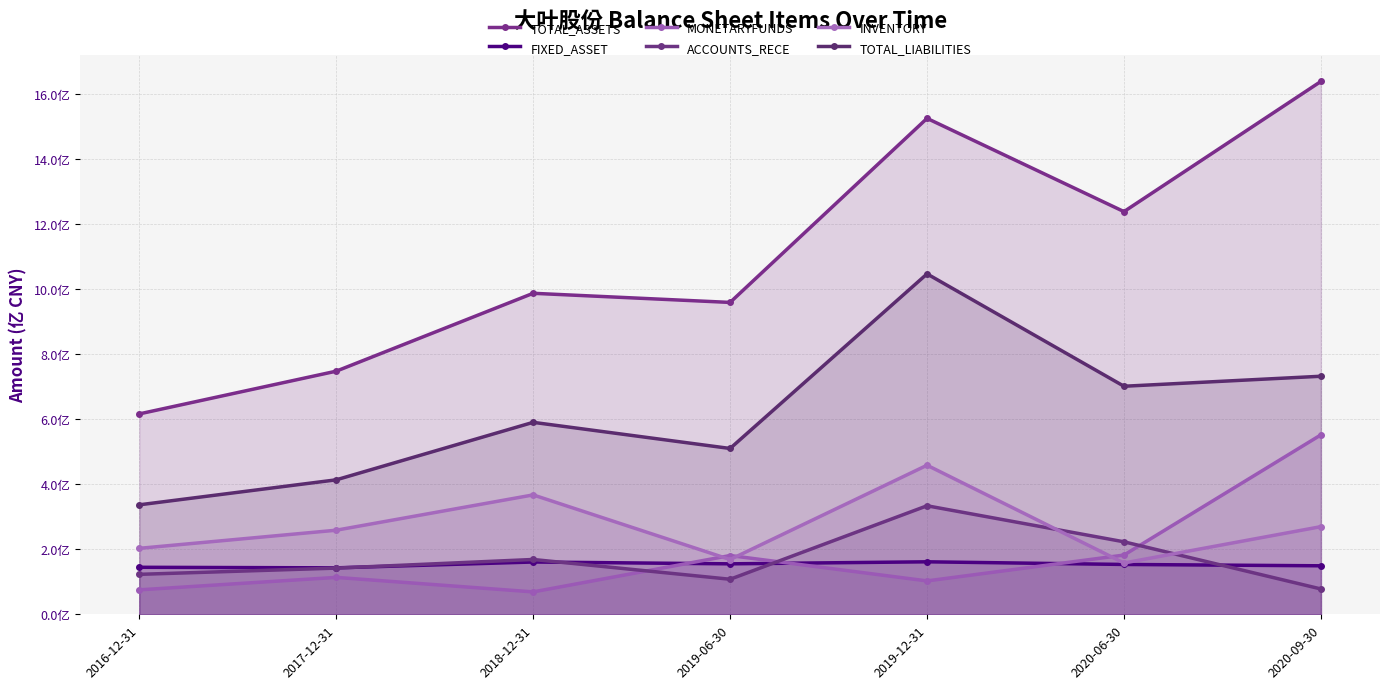

What are all the series names shown in the legend?

TOTAL_ASSETS, FIXED_ASSET, MONETARYFUNDS, ACCOUNTS_RECE, INVENTORY, TOTAL_LIABILITIES